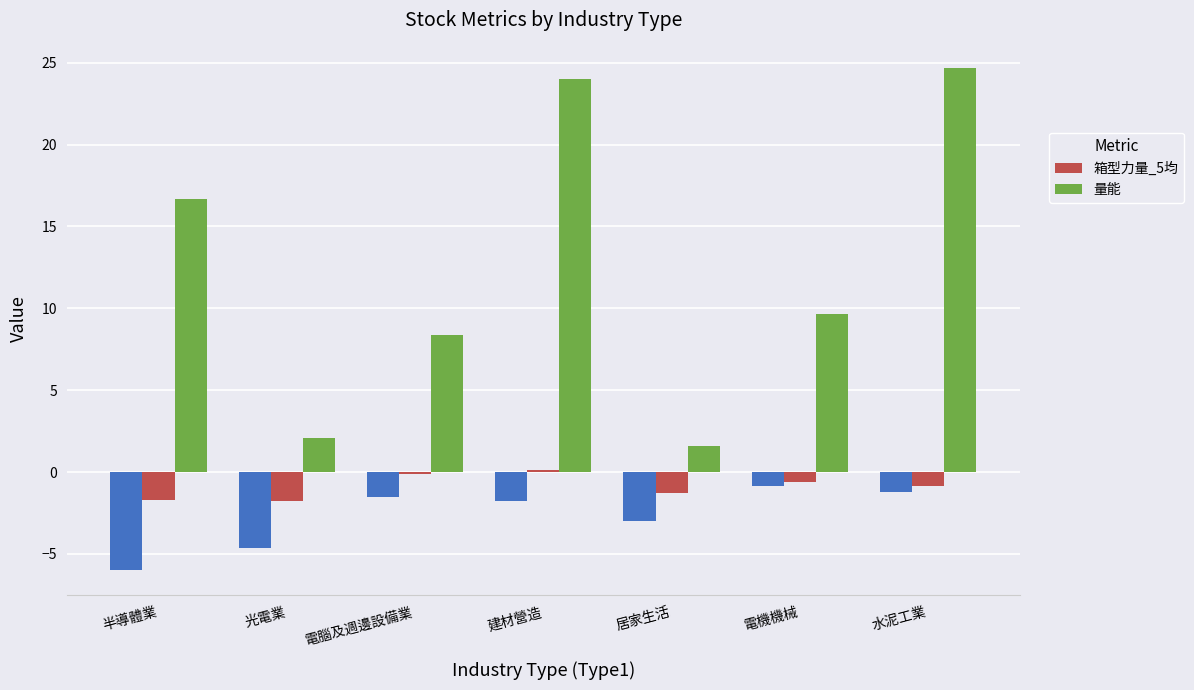

At which category does the chart reach its minimum across all series?

光電業